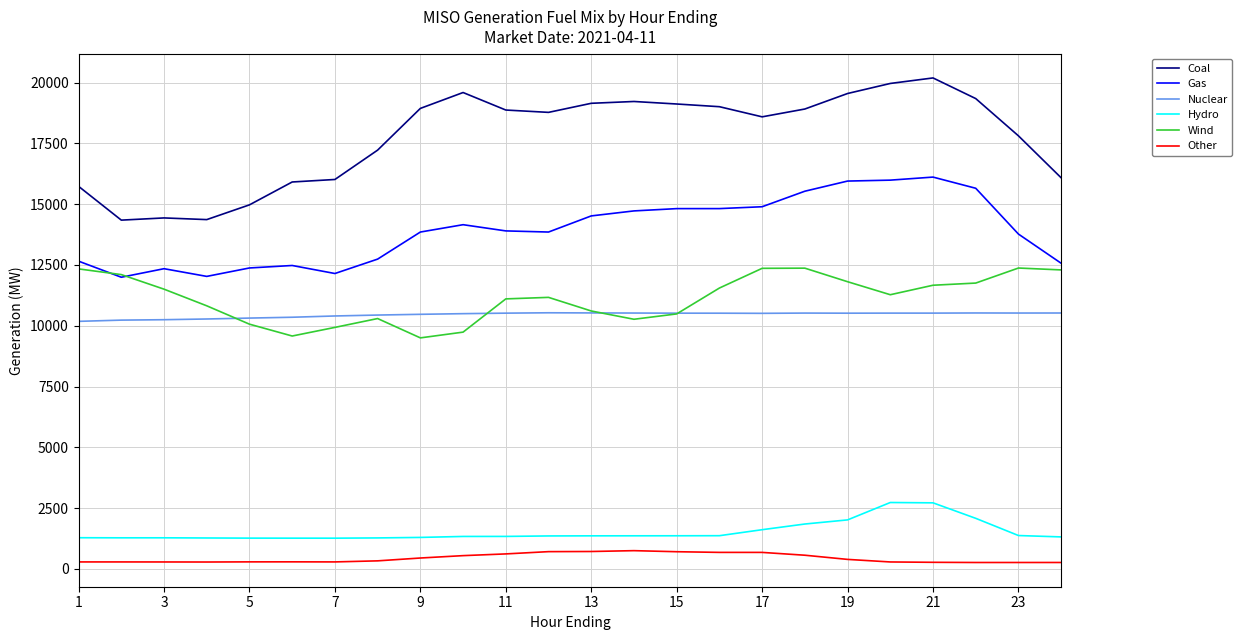

What is the average value of the Wind series?

11123.0